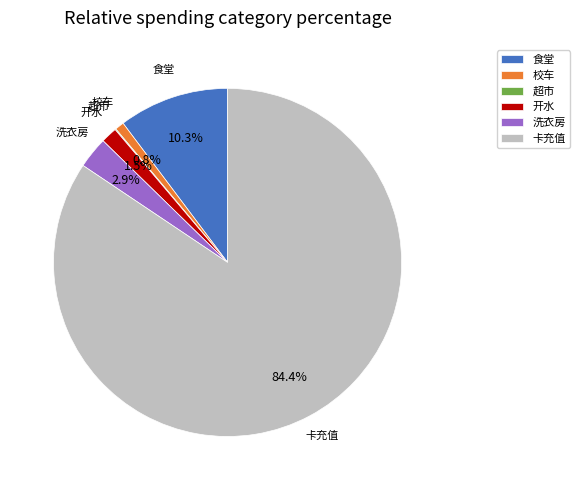

To the nearest percent, what is the average slice percentage?

17%